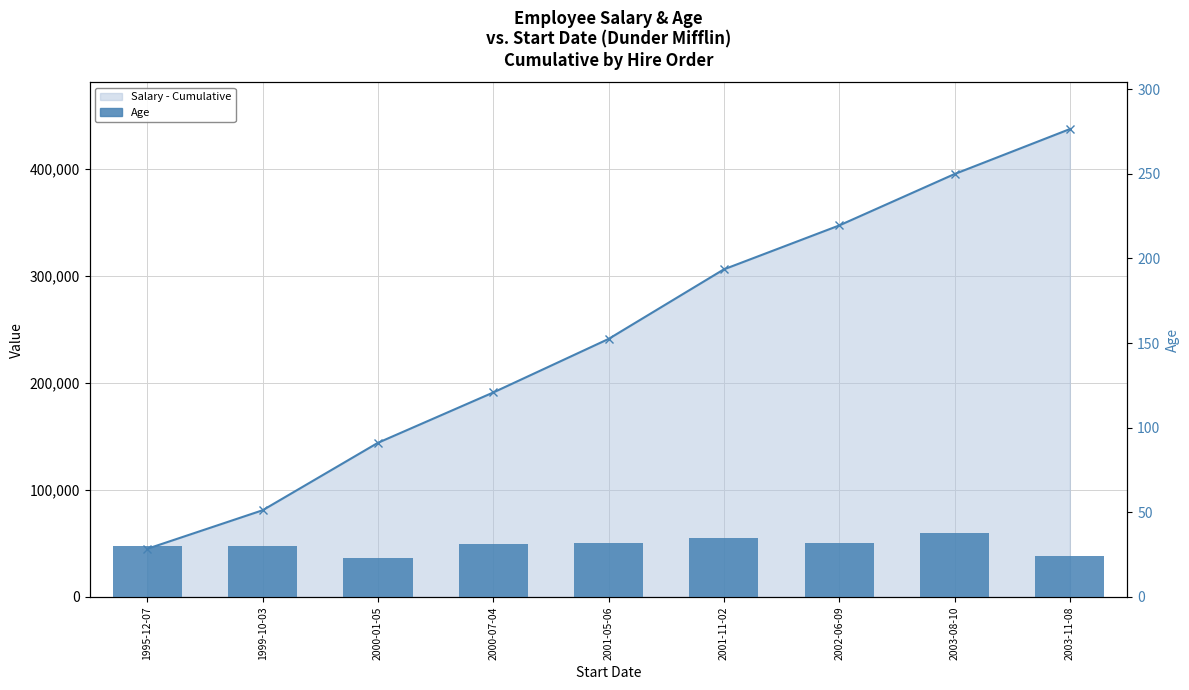

True or false: the data shows 35 at 2001-11-02.

True